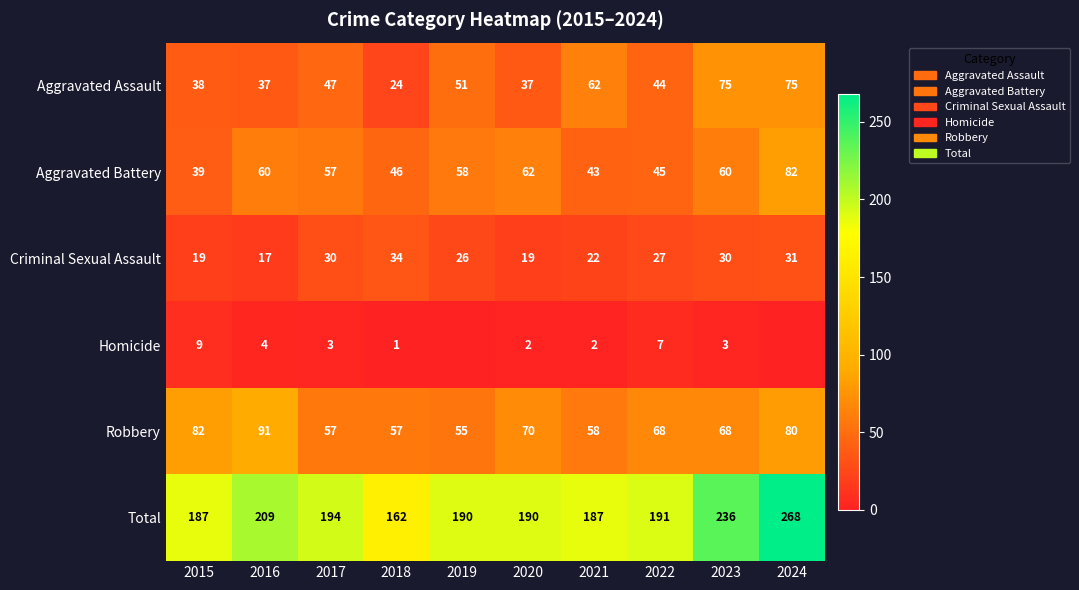

What is the sum of all Robbery values?

686